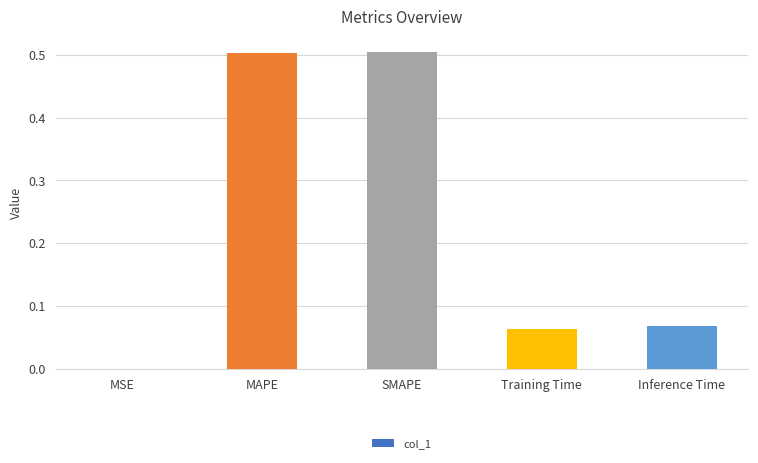

True or false: the data shows 0.0 at Inference Time.

False